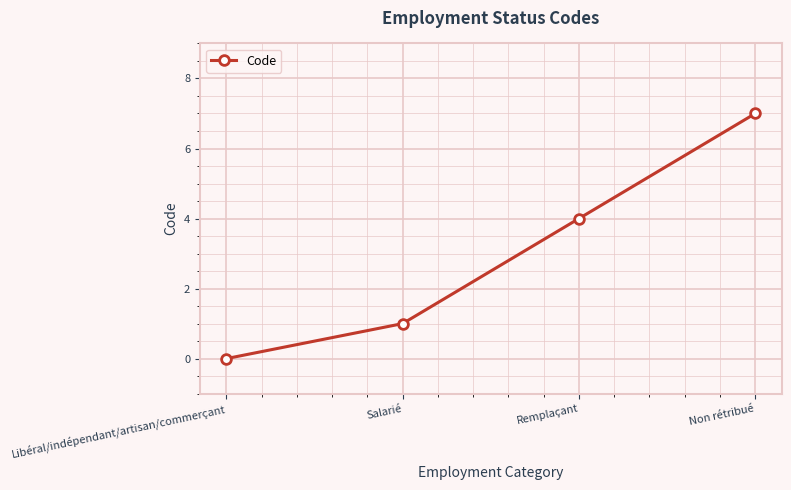

Count the number of categories in the chart.

4